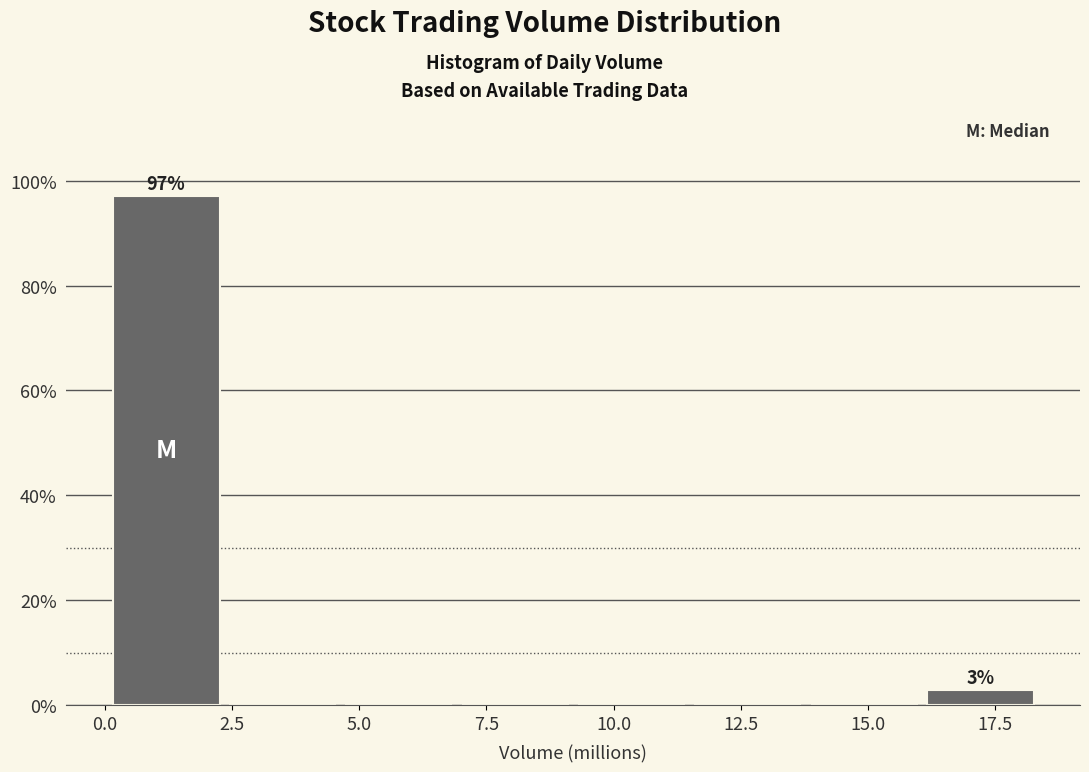

Which range on the x-axis has the tallest bar?

0.0 to 2.5